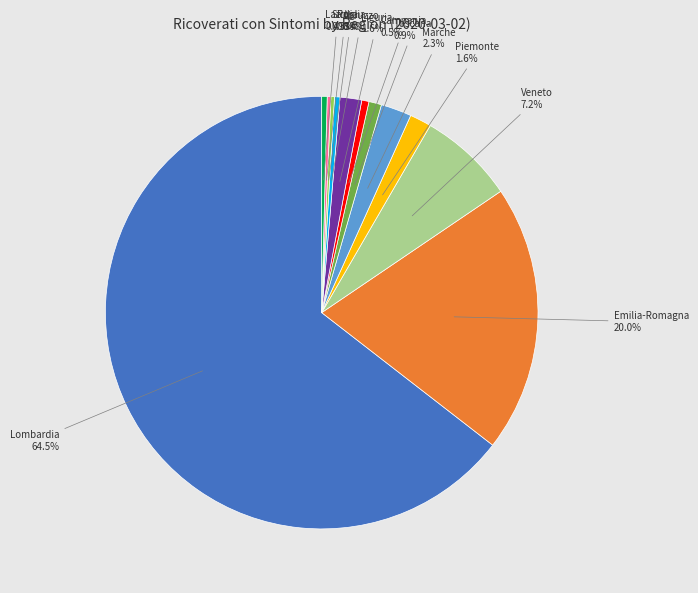

Does any single category account for the majority?

Yes